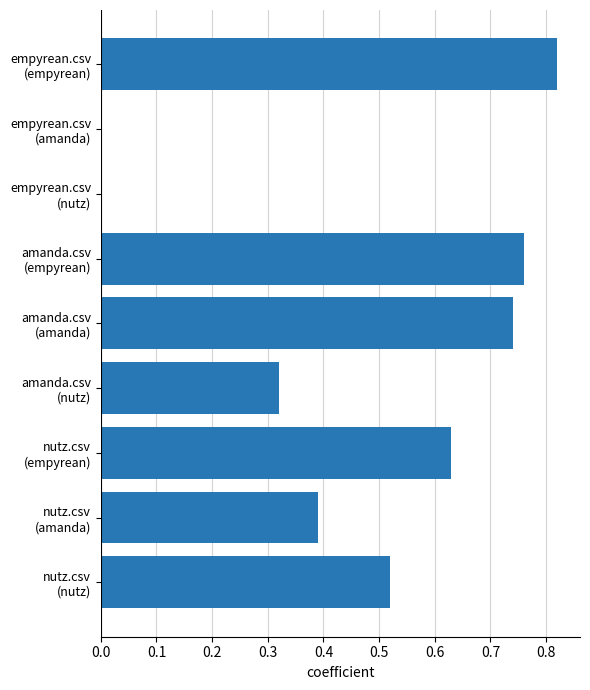

Count the number of categories in the chart.

9